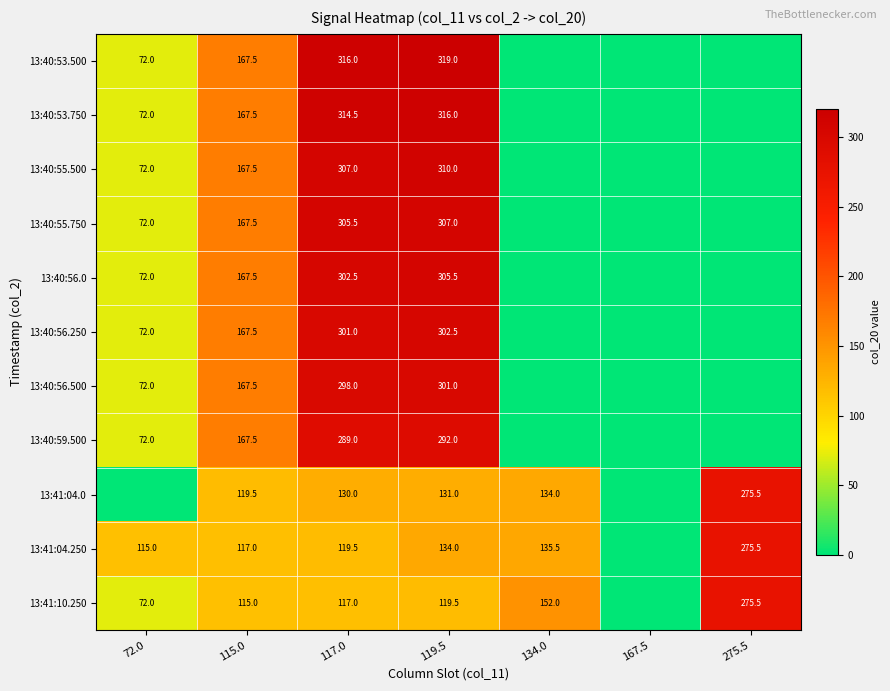

At 117.0, list the series in order from largest to smallest.

13:40:53.500, 13:40:53.750, 13:40:55.500, 13:40:55.750, 13:40:56.0, 13:40:56.250, 13:40:56.500, 13:40:59.500, 13:41:04.0, 13:41:04.250, 13:41:10.250